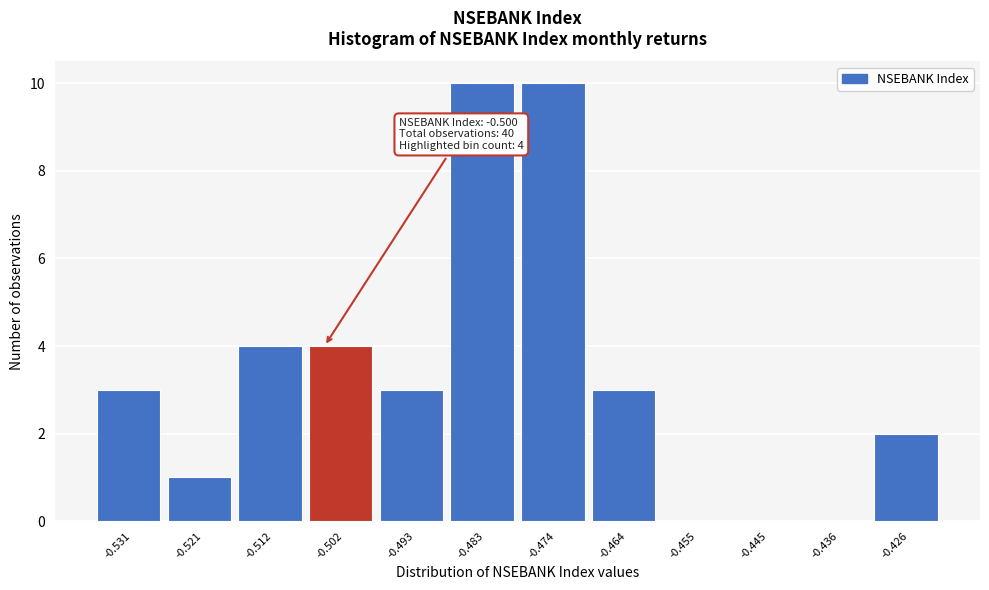

Reading left to right, transcribe all the data shown in this chart.

-0.531=3	-0.521=1	-0.512=4	-0.502=4	-0.493=3	-0.483=10	-0.474=10	-0.464=3	-0.455=0	-0.445=0	-0.436=0	-0.426=2